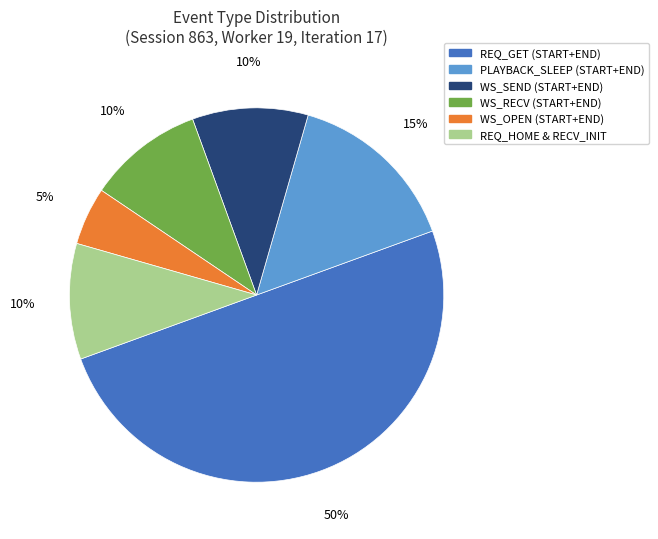

True or false: PLAYBACK_SLEEP (START+END) accounts for 15% of the total.

True